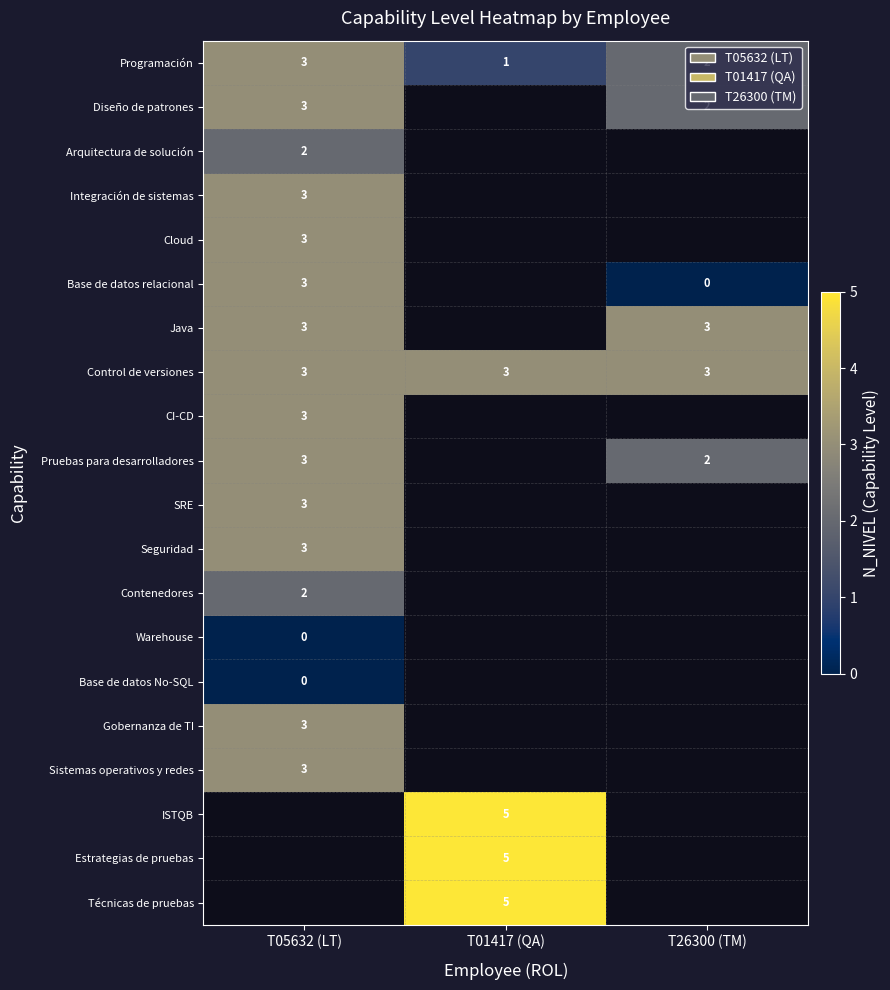

The value of Control de versiones at T26300 (TM) is 3. True or false?

True